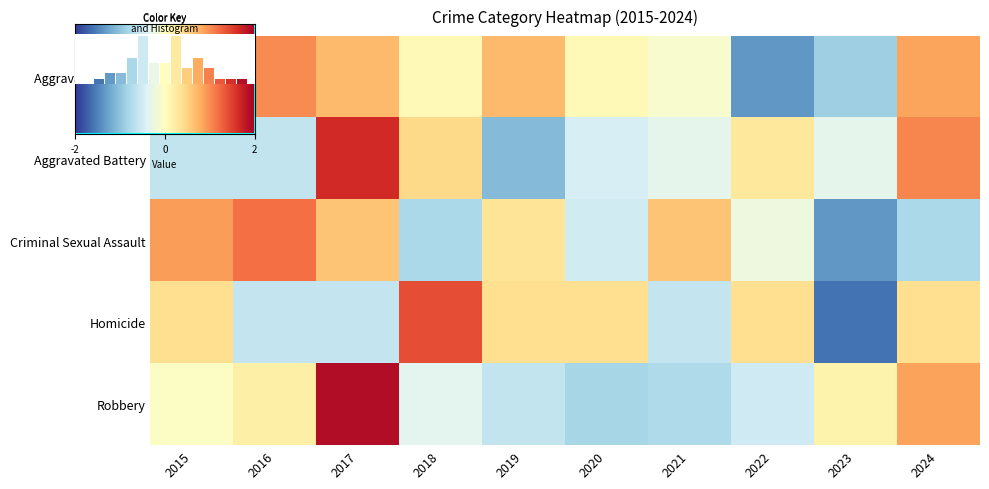

At which label is Aggravated Assault closest to 0?

2018